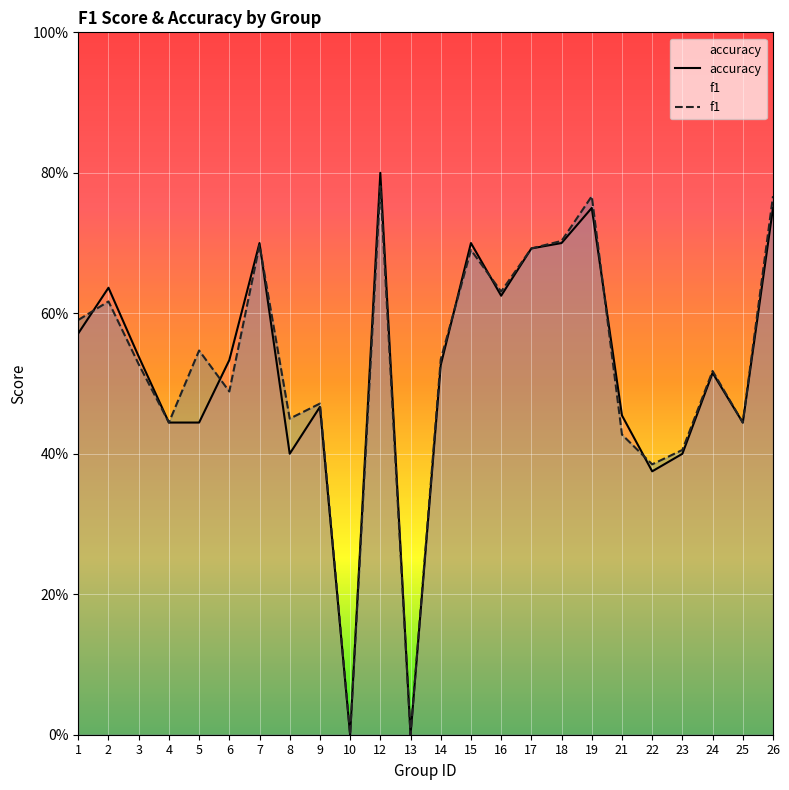

Reading left to right, extract all data points from this chart.

f1: 0.6	0.6	0.5	0.4	0.5	0.5	0.7	0.5	0.5	0.0	0.8	0.0	0.5	0.7	0.6	0.7	0.7	0.8	0.4	0.4	0.4	0.5	0.4	0.8
accuracy: 0.6	0.6	0.5	0.4	0.4	0.5	0.7	0.4	0.5	0.0	0.8	0.0	0.5	0.7	0.6	0.7	0.7	0.8	0.5	0.4	0.4	0.5	0.4	0.8